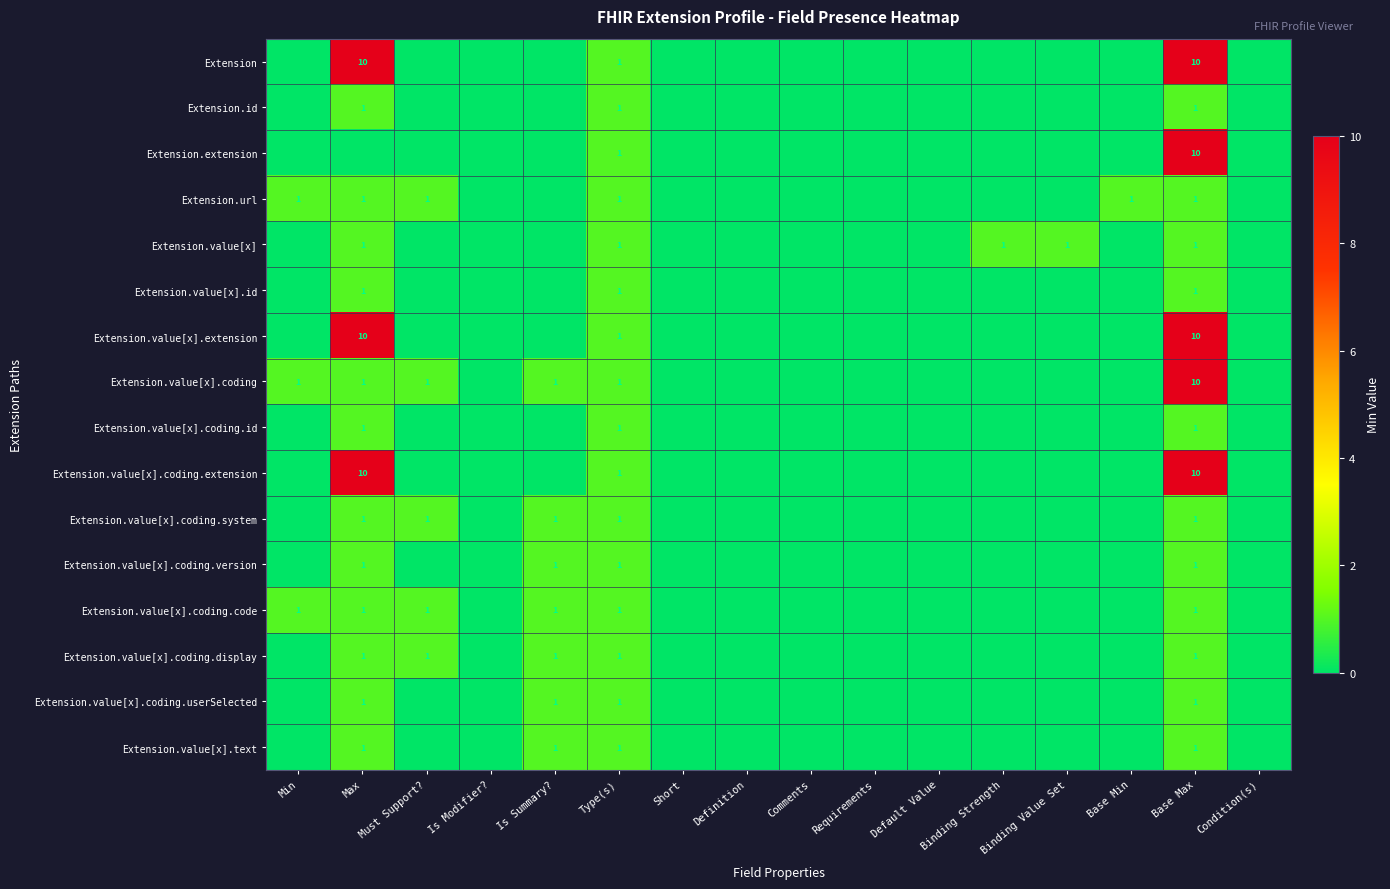

The Extension.value[x].coding.extension series shows 1 at Type(s). True or false?

True